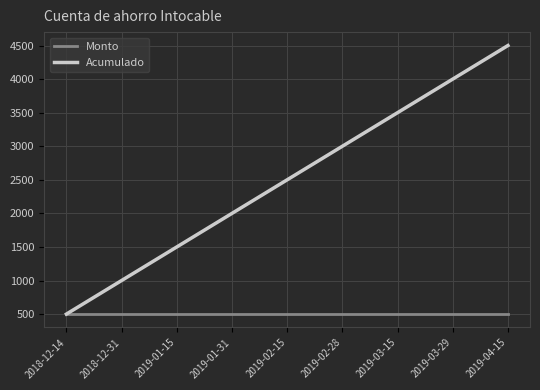

How many distinct data groups are displayed?

2